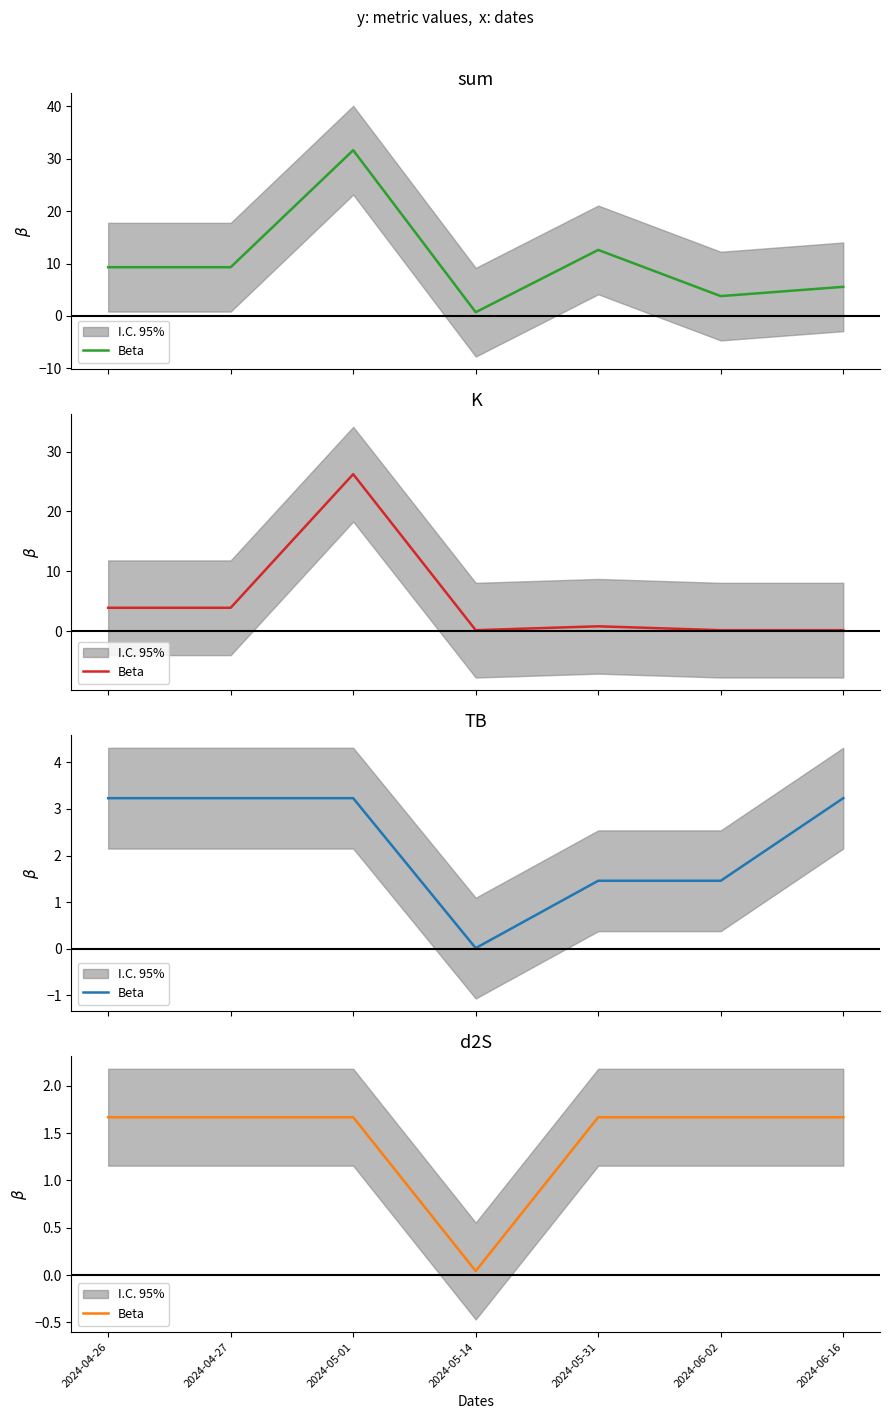

How many values are between 1 and 2?

6